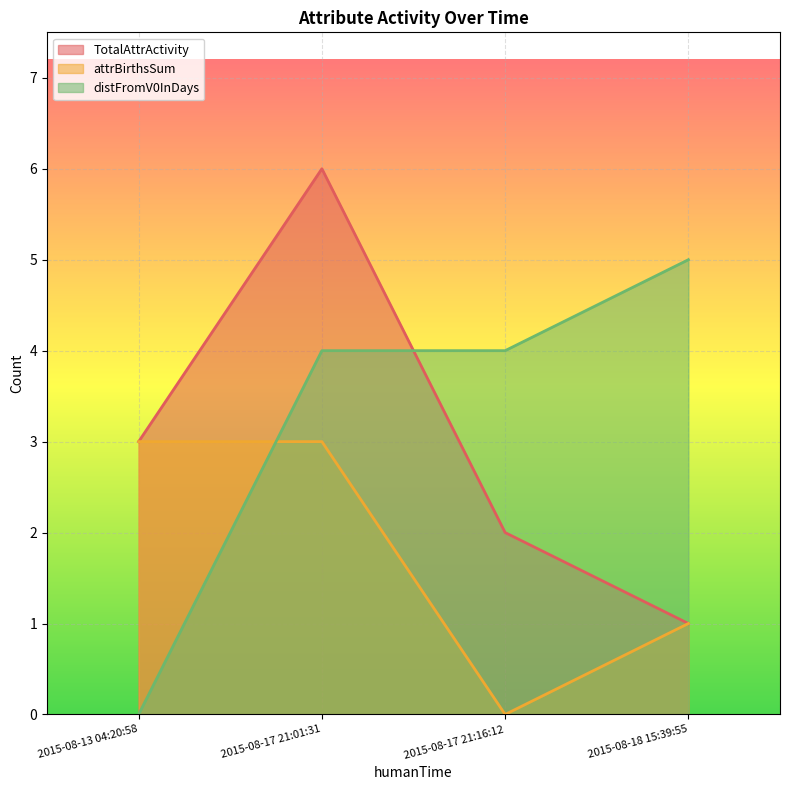

At which label does TotalAttrActivity reach its peak?

2015-08-17 21:01:31